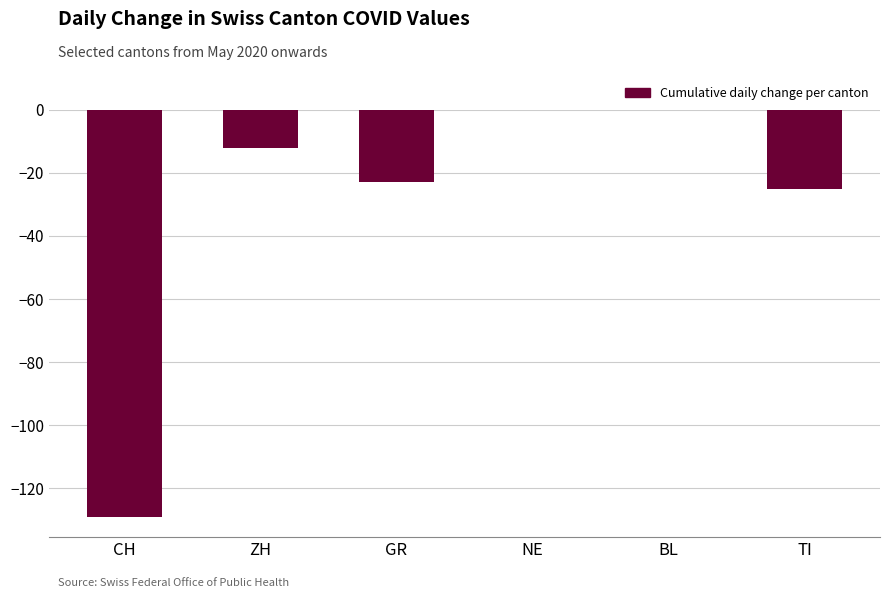

What is the change in value from CH to BL?

+129